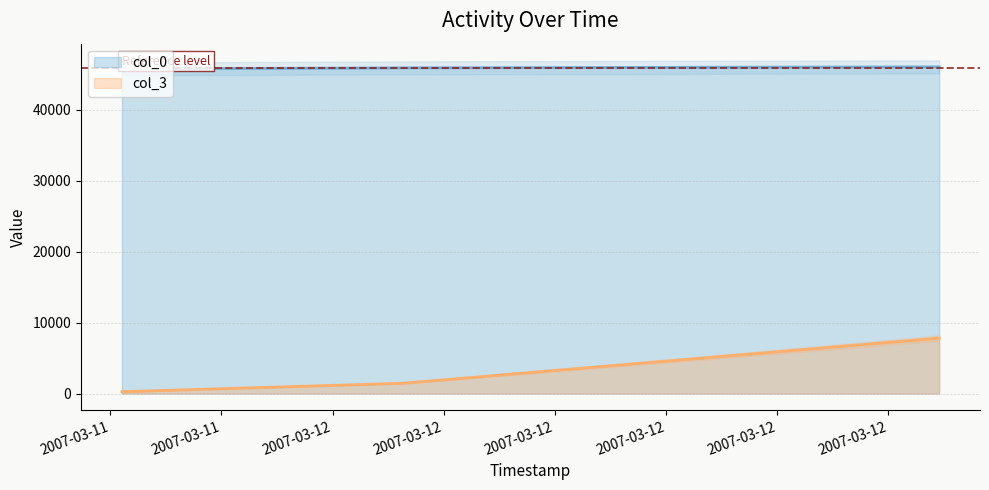

How many lines are shown in the chart?

2